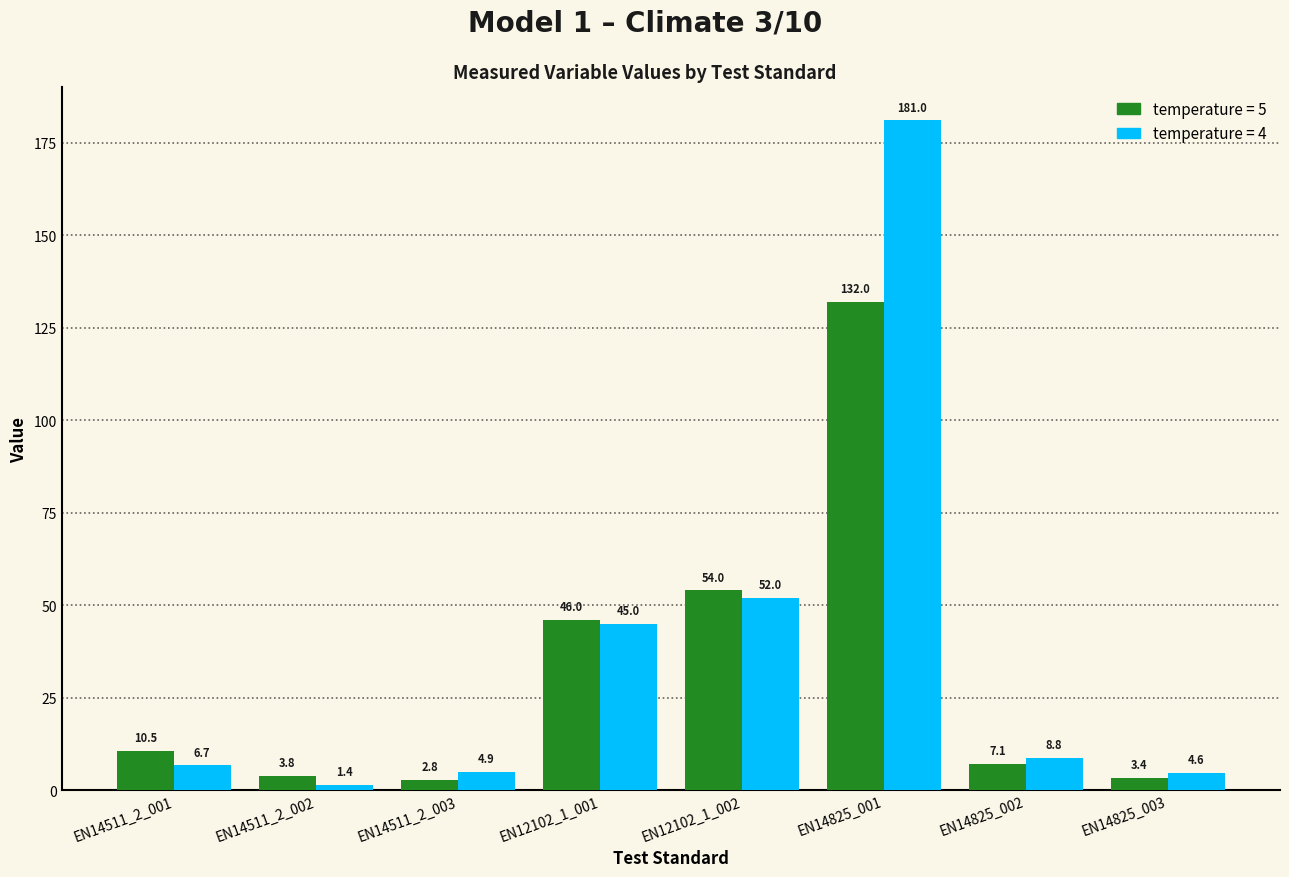

What is the total value across all series at EN14825_003?

8.0